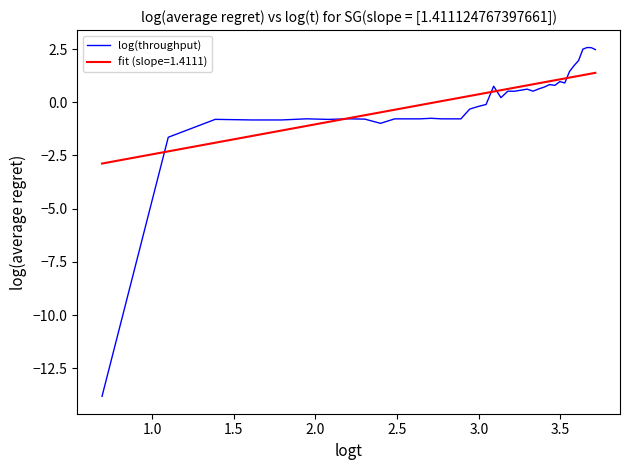

Which series has the largest range (max minus min)?

log(throughput)